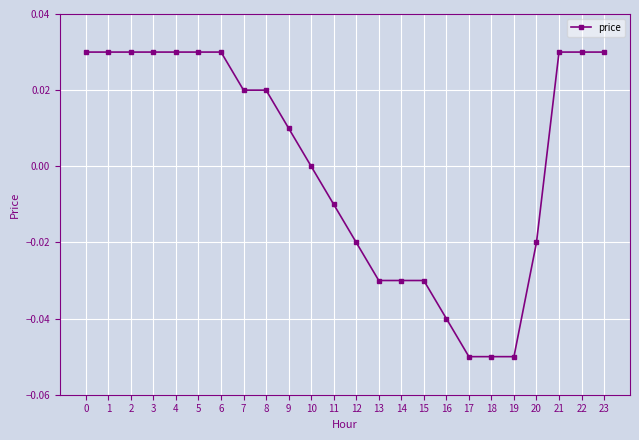

Which has a higher value, 19 or 14?

14